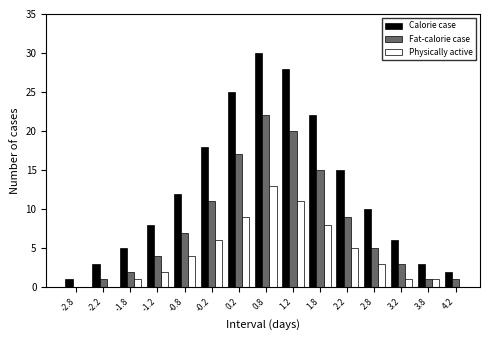

What is the sum of all Fat-calorie case values?

118